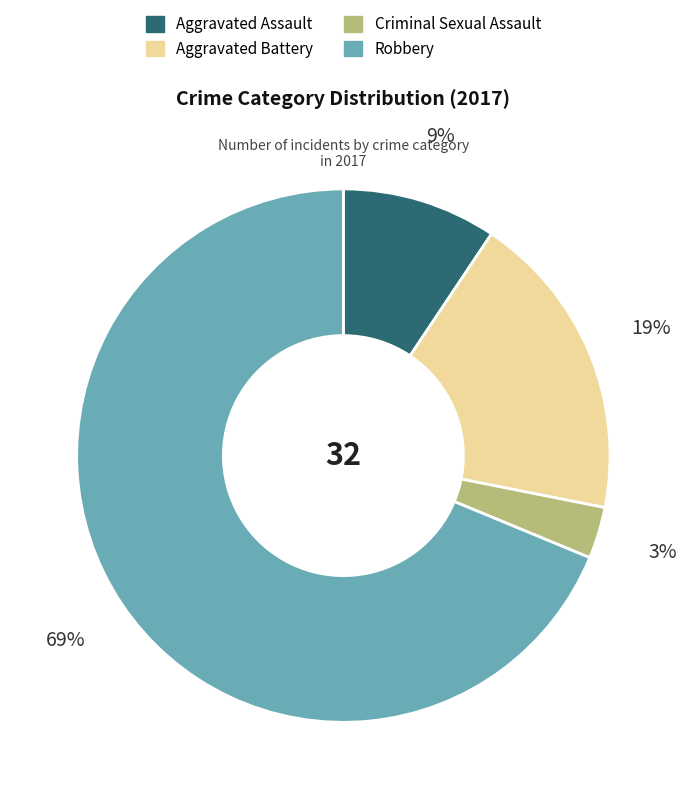

Count the number of slices in the pie.

4